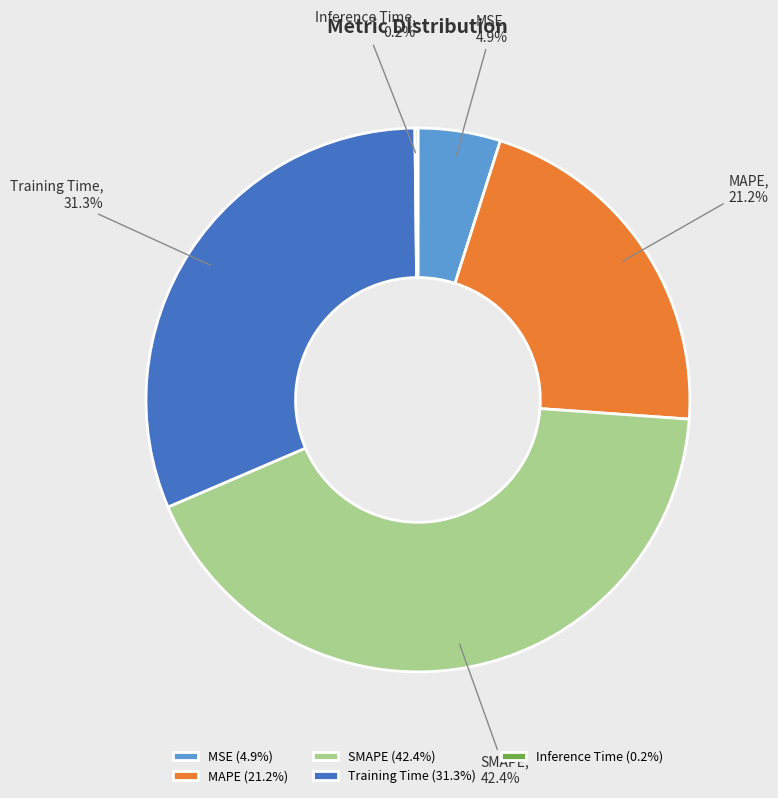

What portion of the pie excludes SMAPE?

57.6%